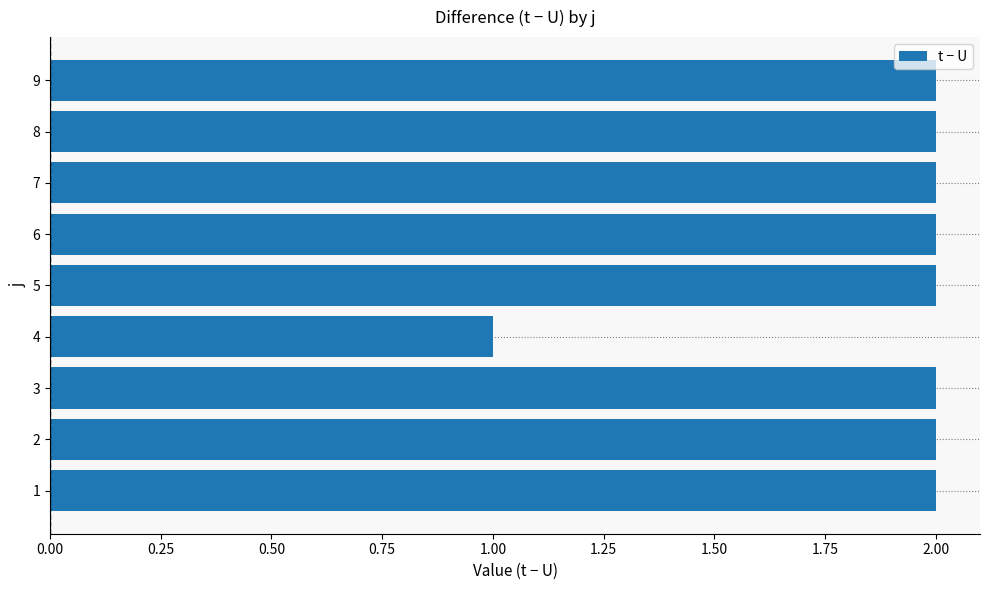

What is the average value?

2